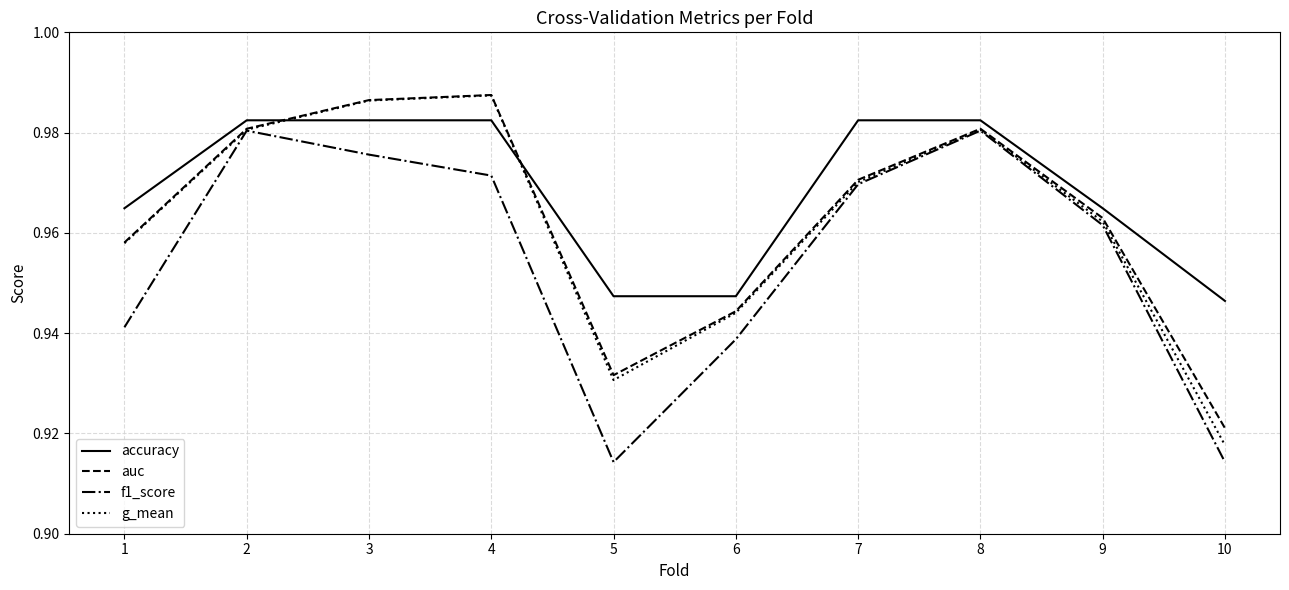

Which series changed the most between 5 and 7?

f1_score